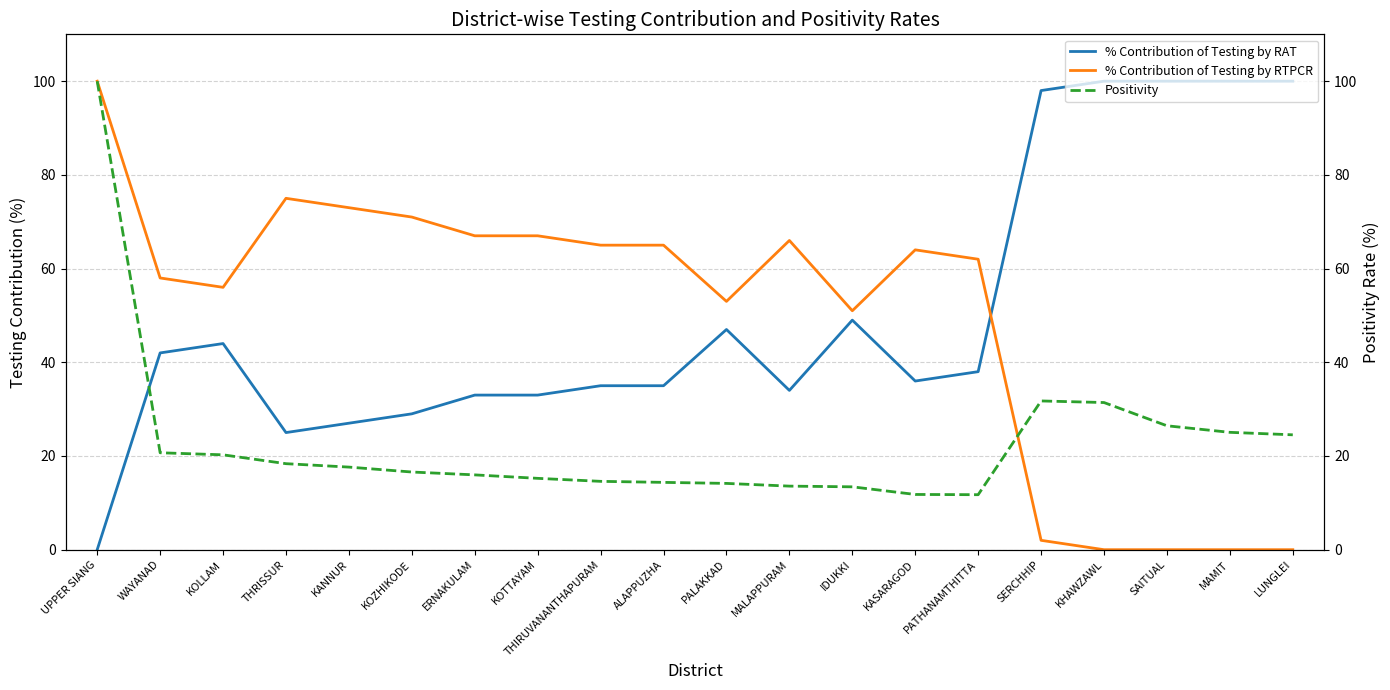

How many lines are shown in the chart?

3